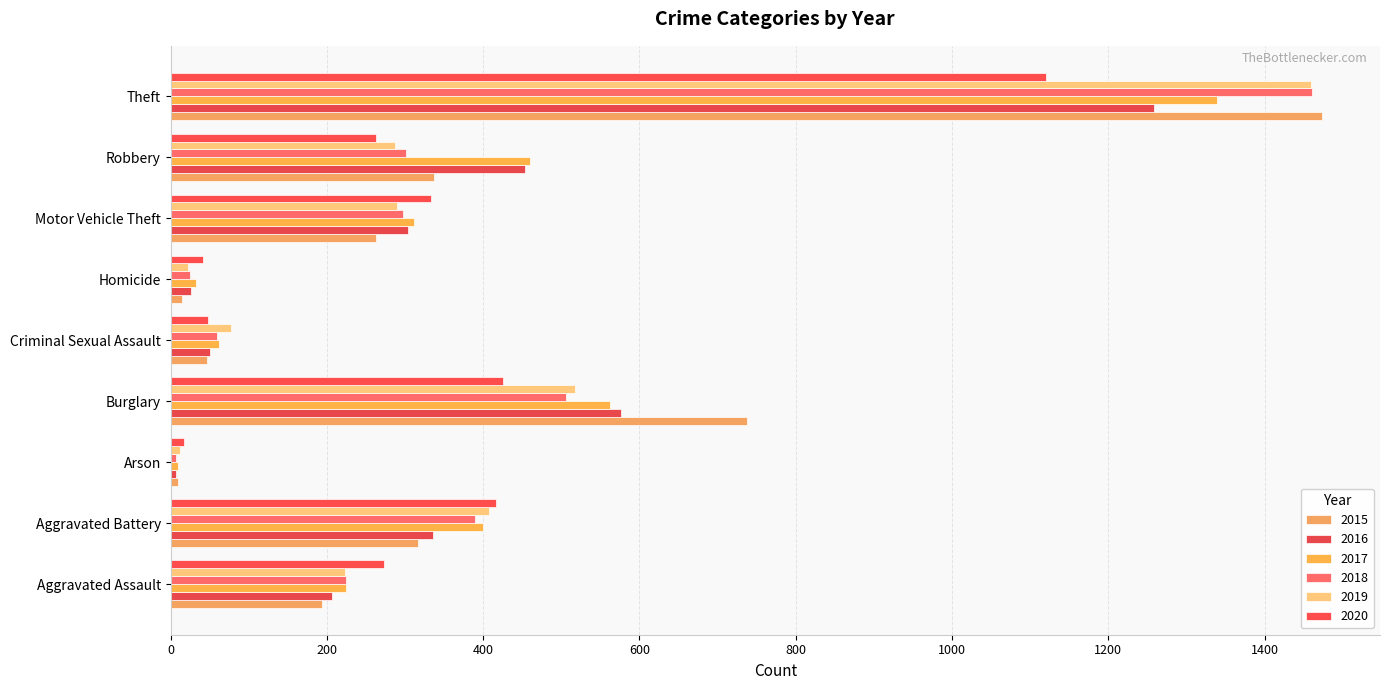

What is the average value of the 2016 series?

358